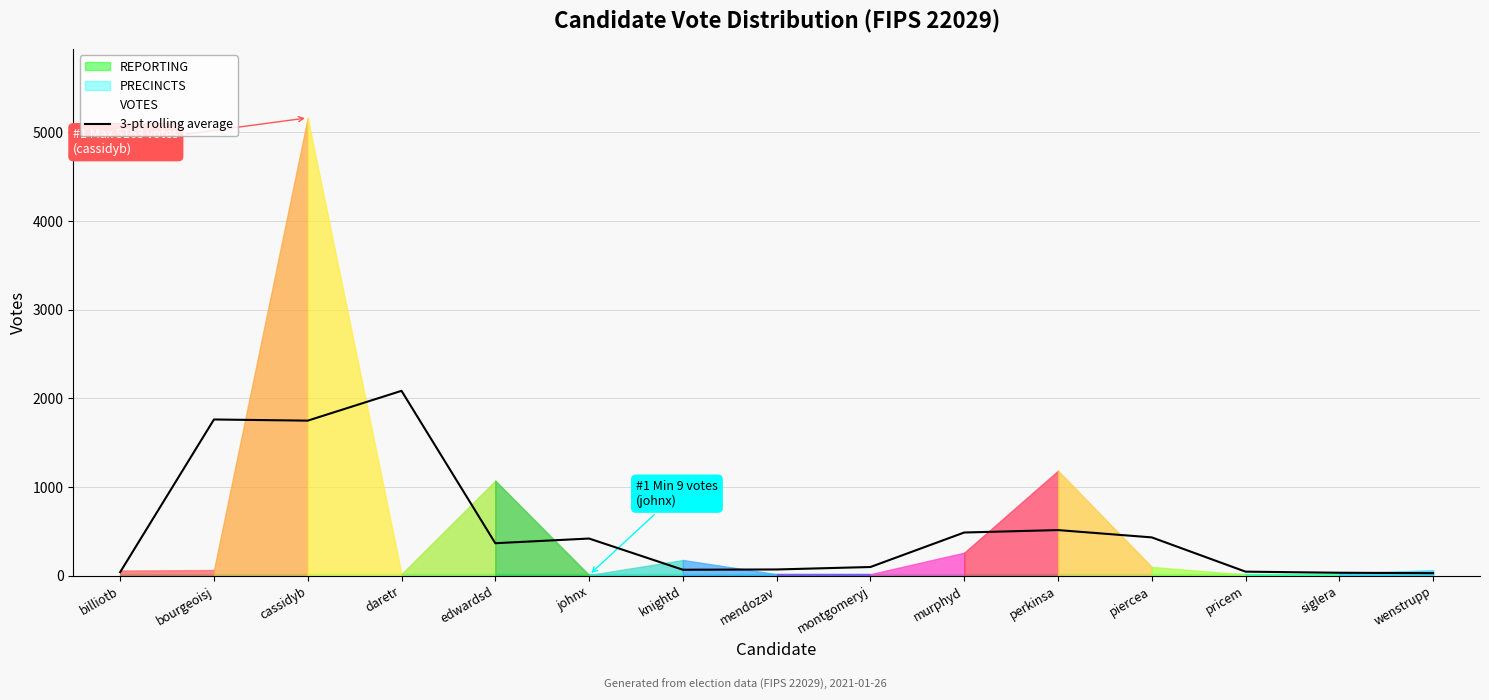

True or false: the data shows 1762.3 at bourgeoisj.

True